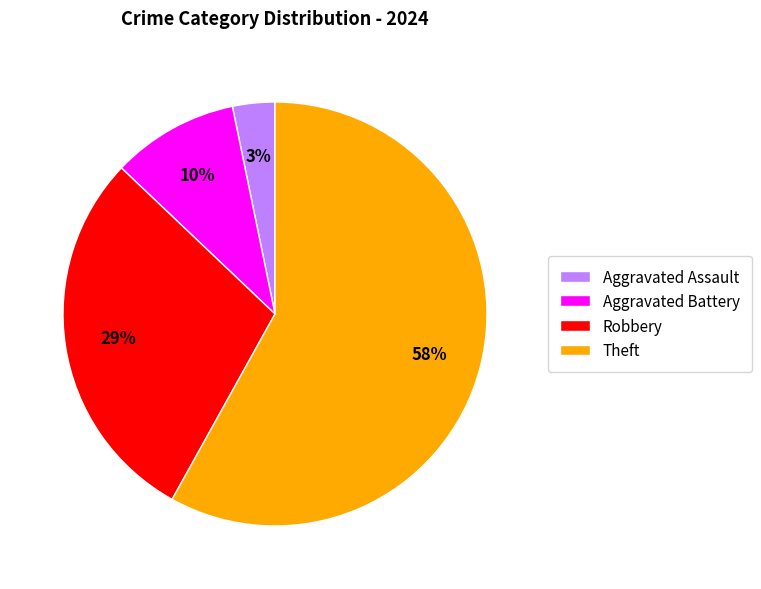

To the nearest percent, what is the average slice percentage?

25%